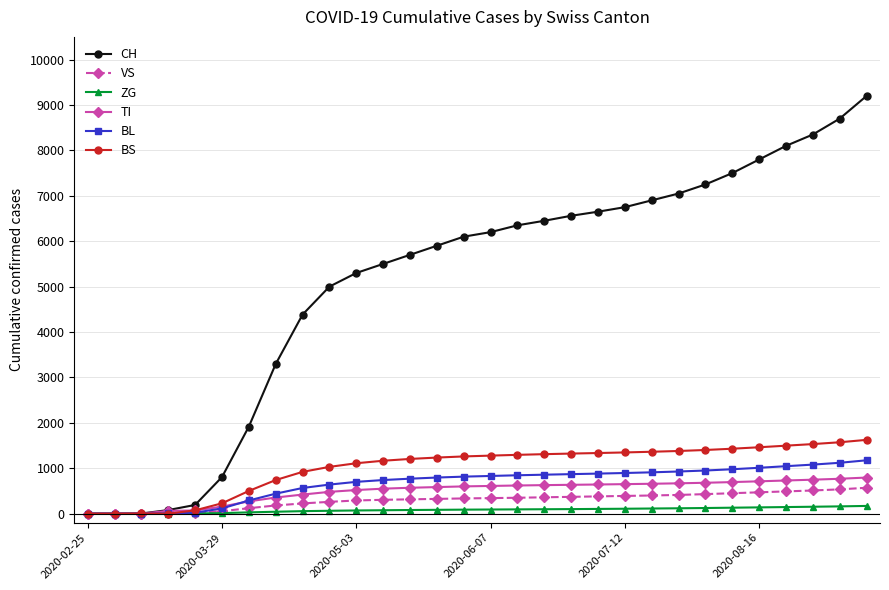

Does the chart have visible grid lines?

Yes